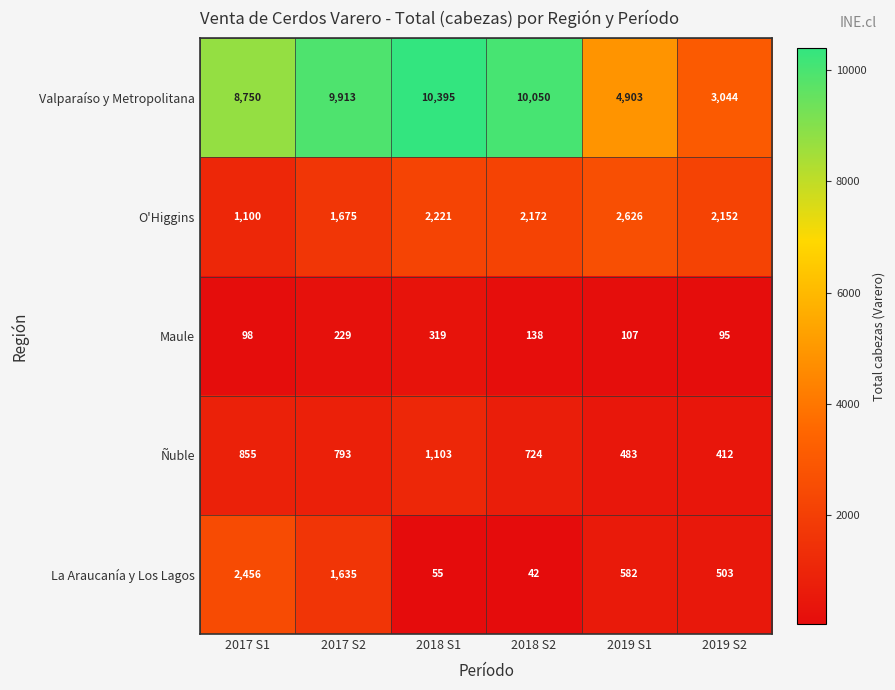

Which series has the largest total across all categories?

Valparaíso y Metropolitana